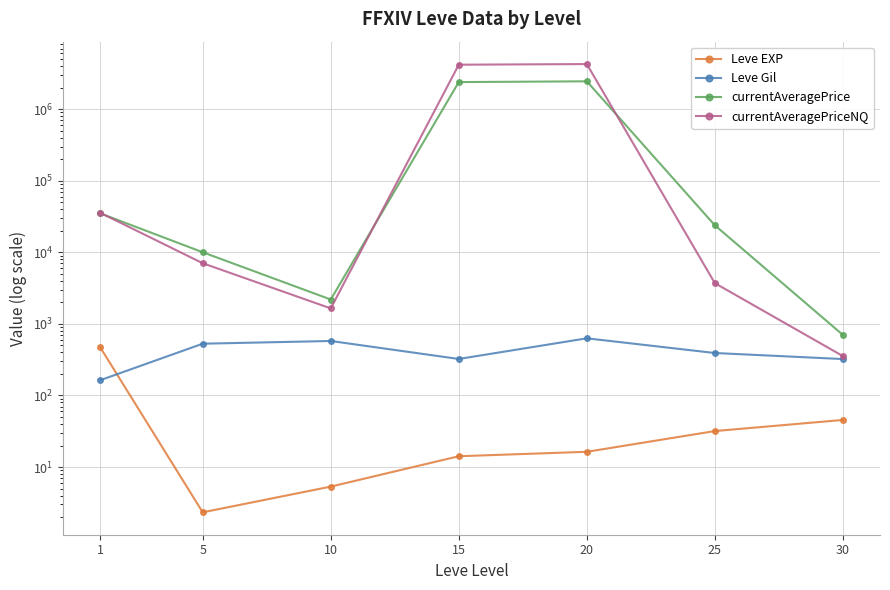

Reading left to right, transcribe all the data shown in this chart.

Leve EXP: 468.5	2.3	5.3	14.2	16.3	31.8	45.5
Leve Gil: 163.5	528.3	576.7	323.3	628.3	391.7	322.5
currentAveragePrice: 34944.0	10006.3	2188.2	2382242.3	2441114.2	23815.2	701.0
currentAveragePriceNQ: 35543.2	7030.0	1645.2	4167504.3	4250622.8	3704.2	354.8